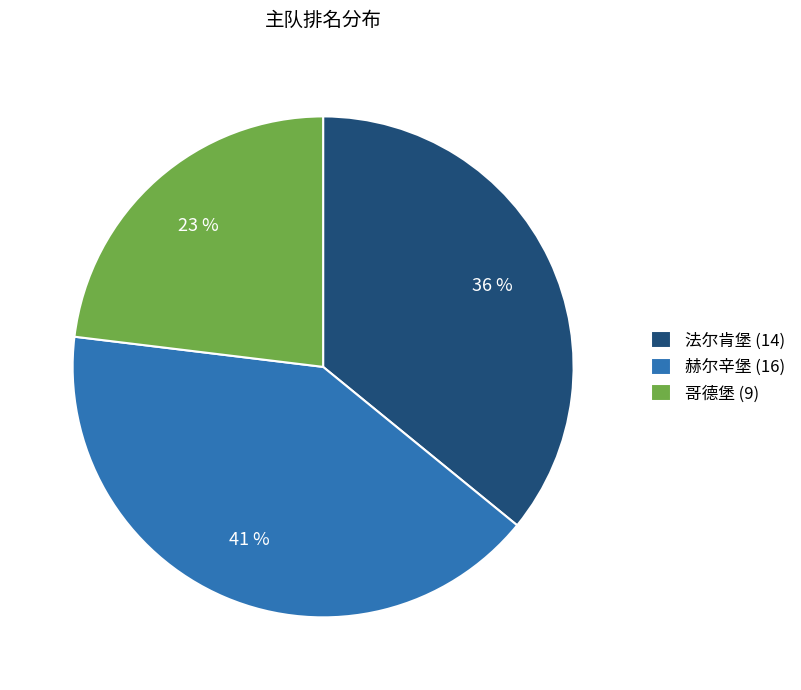

What is the smallest slice in the pie chart?

哥德堡 (9)